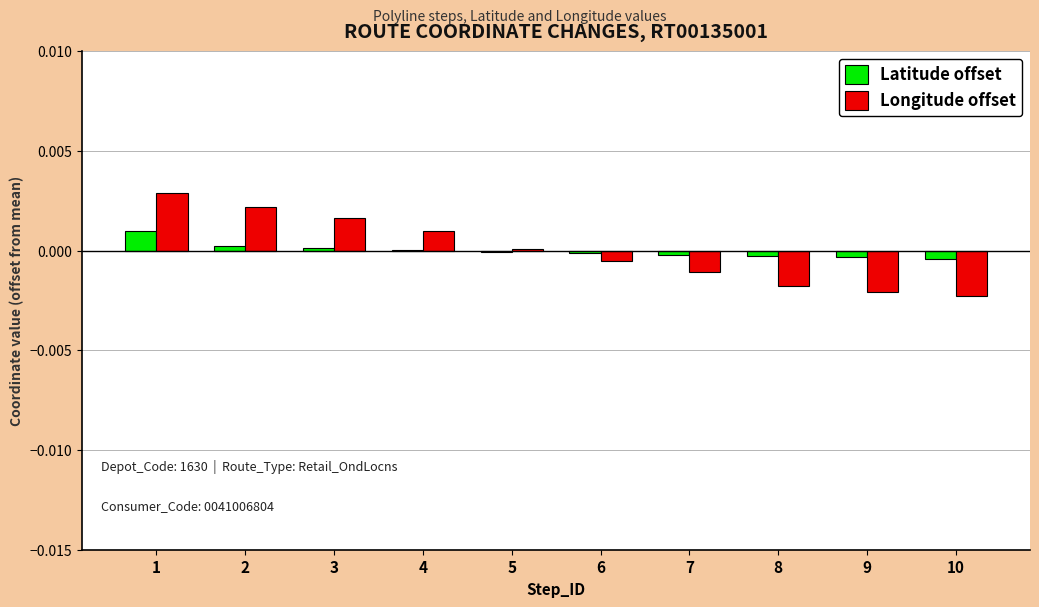

How many distinct data groups are displayed?

2